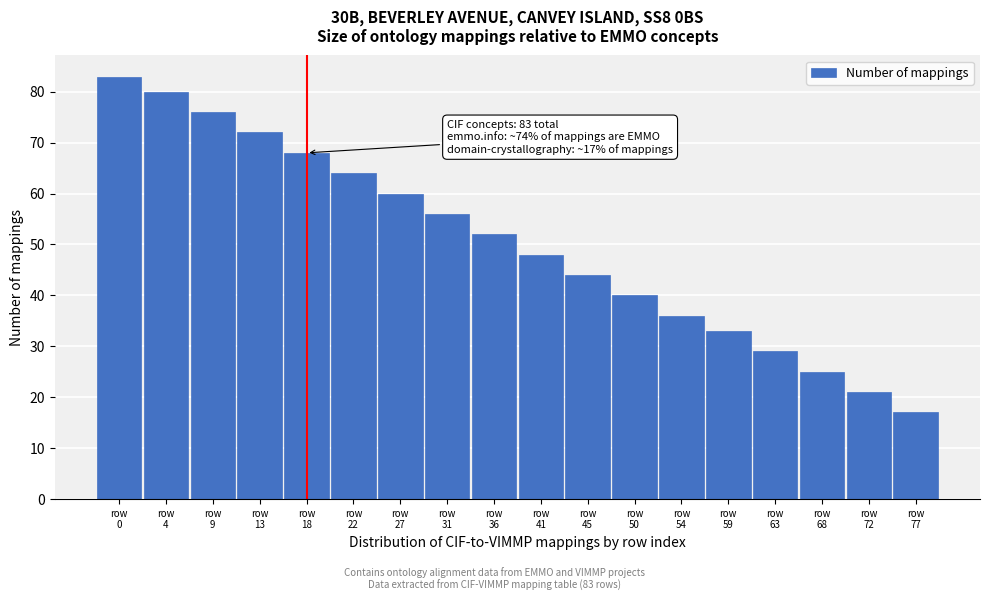

Reading left to right, extract all data points from this chart.

83	80	76	72	68	64	60	56	52	48	44	40	36	33	29	25	21	17